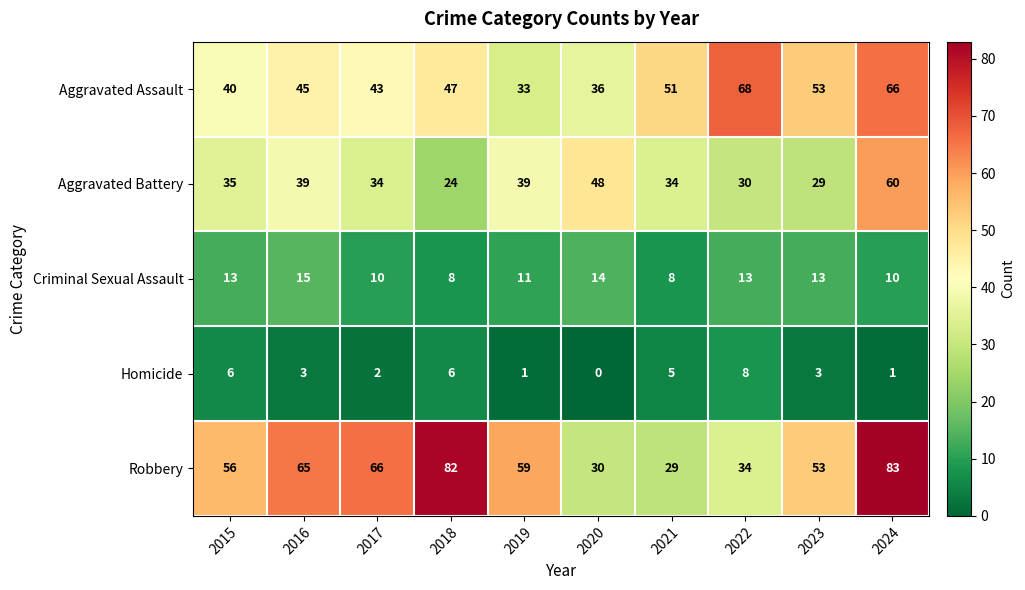

At which category is the sum across all series the highest?

2024